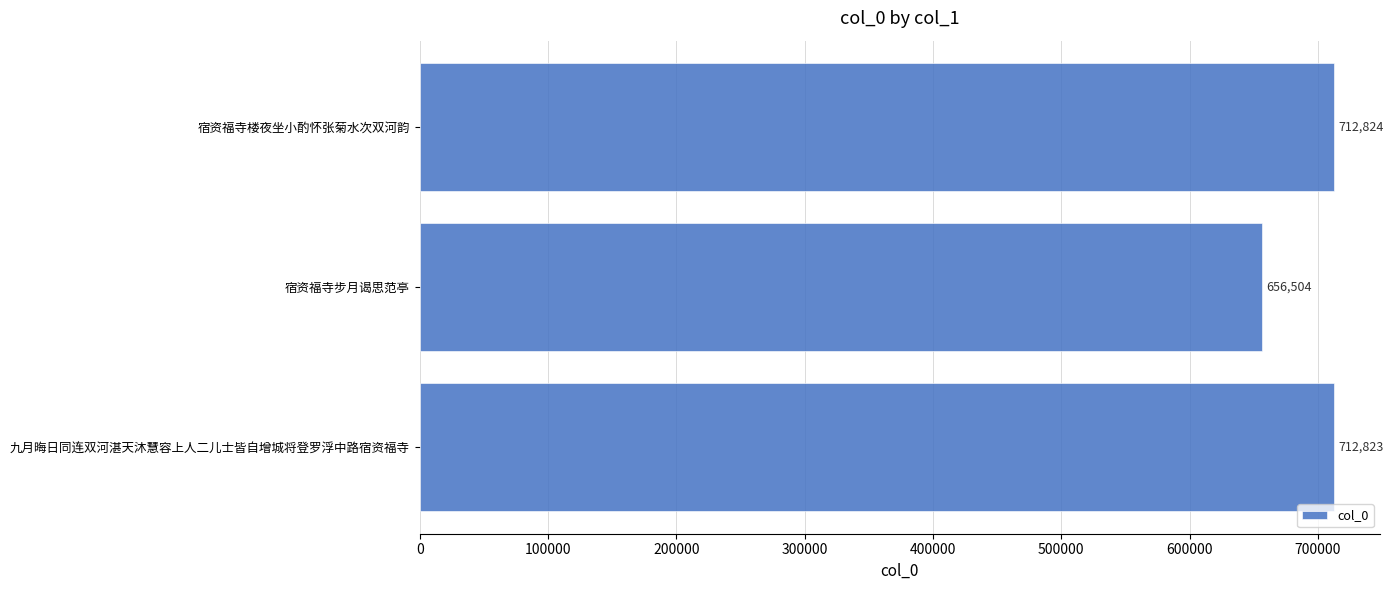

What is the smallest value displayed?

656504